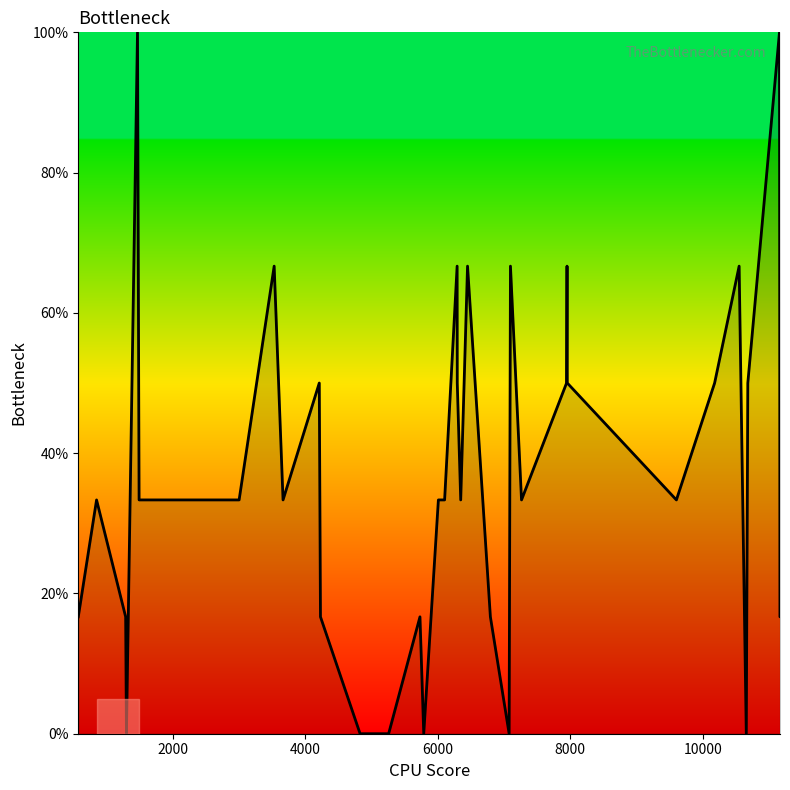

What is the difference between the maximum and minimum values?

100.0